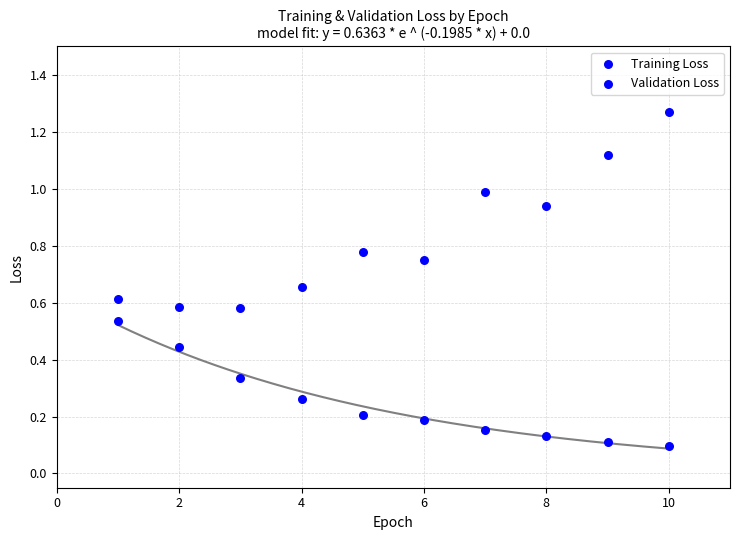

Count the number of points in this scatter plot.

20